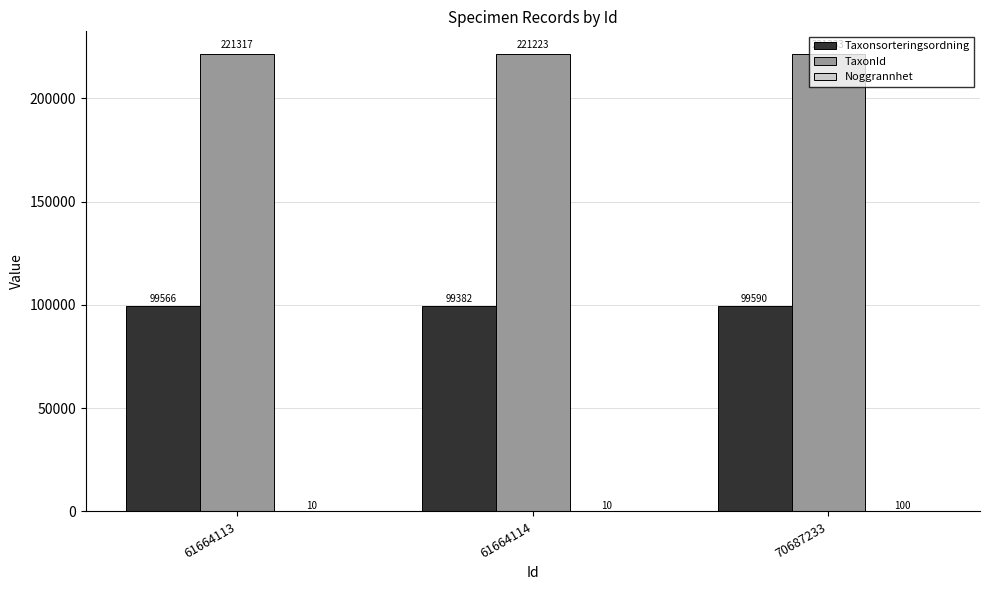

Is the value of TaxonId at 61664114 greater than the value of Taxonsorteringsordning at 61664114?

Yes